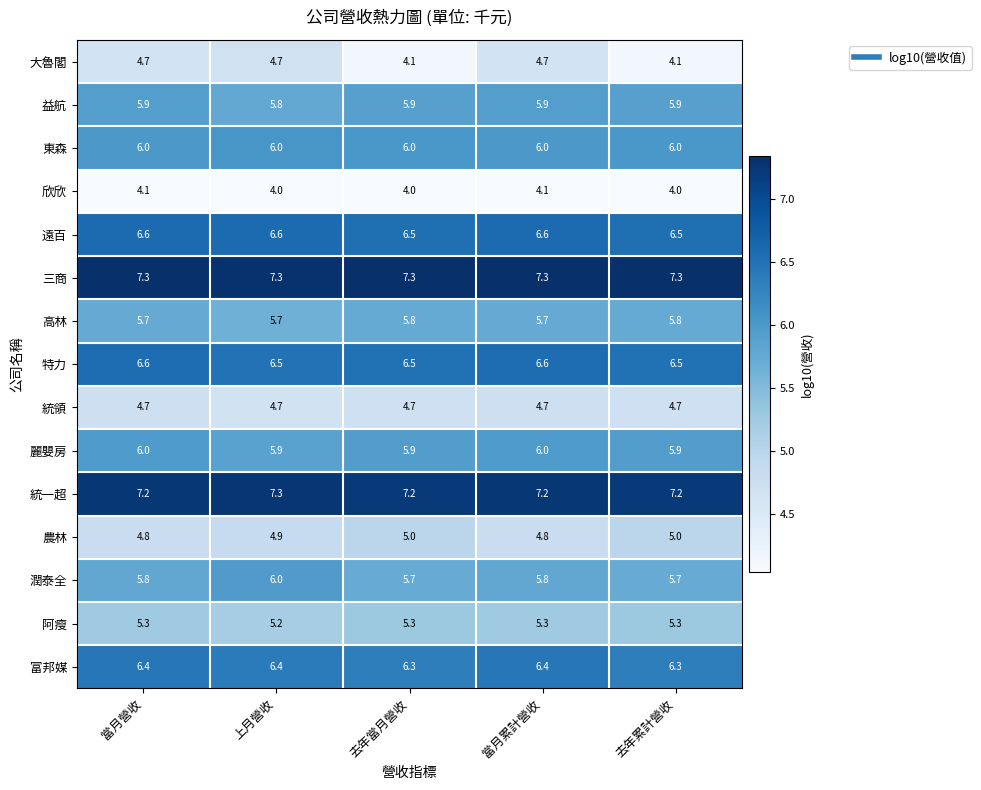

What is the approximate value of 麗嬰房 at 去年累計營收?

5.9